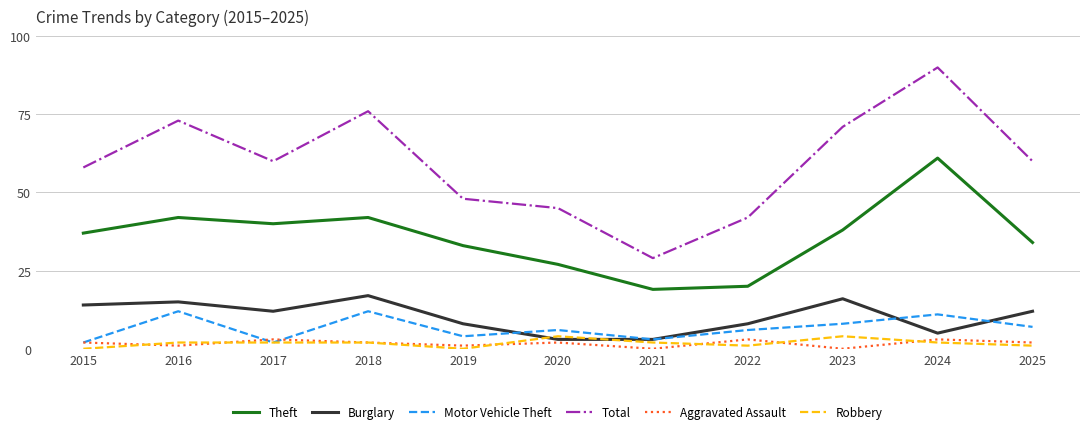

Does the chart display data point markers on the line(s)?

No